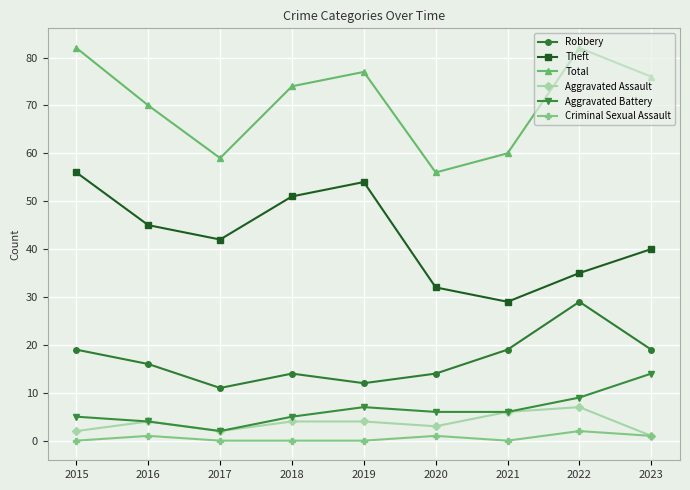

Where is the first local minimum for Total?

2017